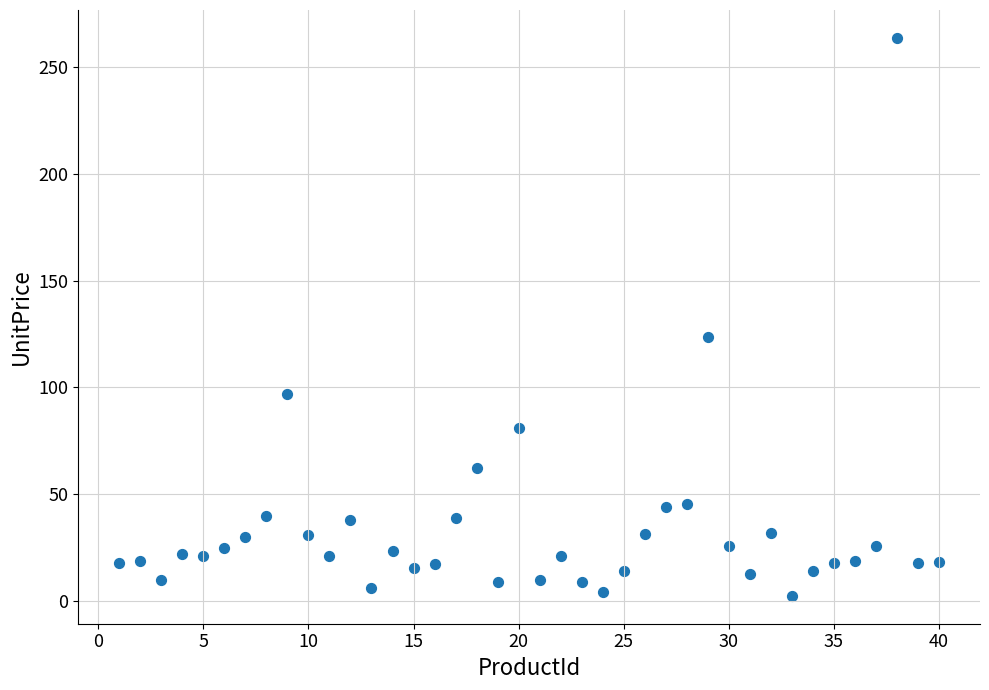

What Y value in the scatter plot is closest to 133?

123.8